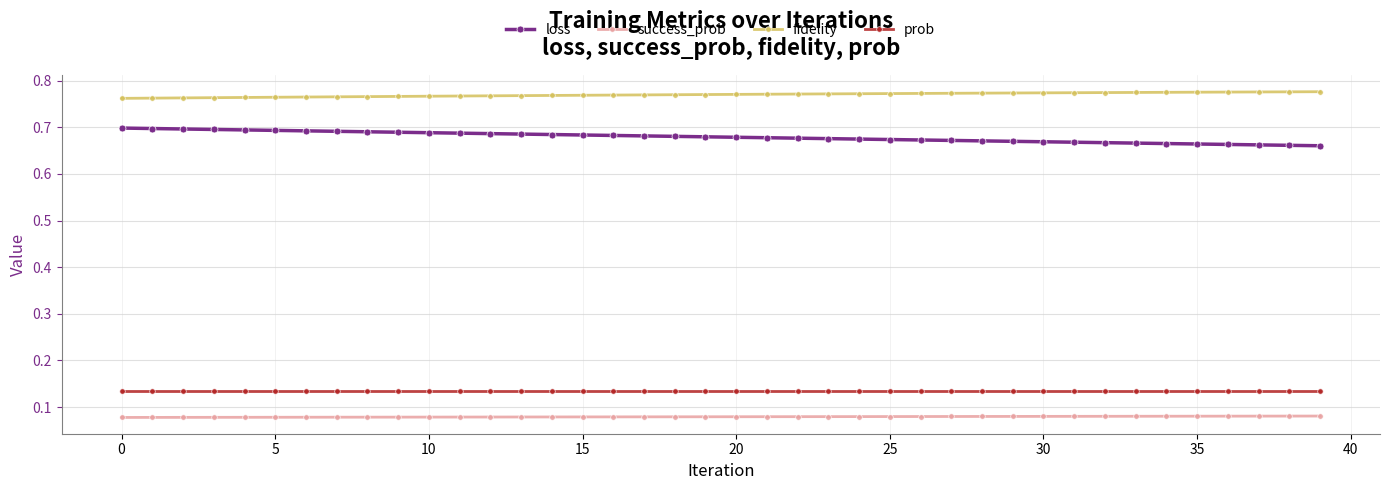

True or false: fidelity and prob cross at least once.

False